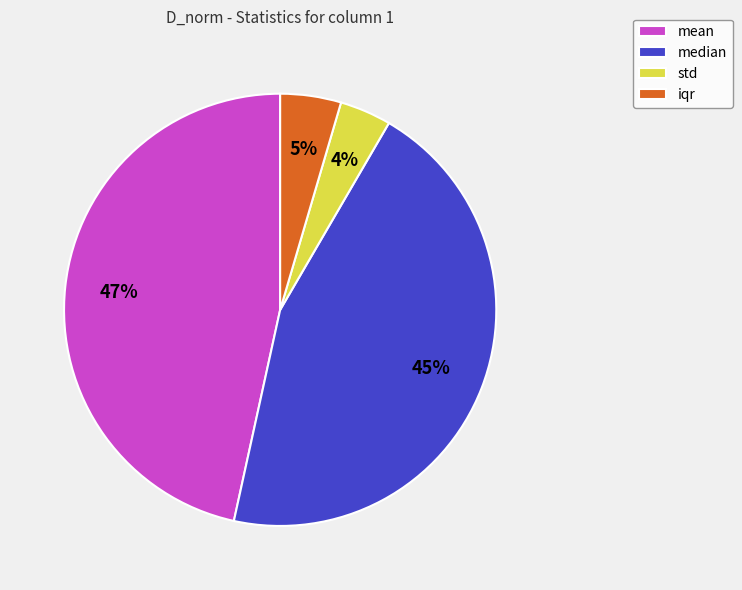

To the nearest percent, what is the difference between the largest and smallest slice percentages?

43%